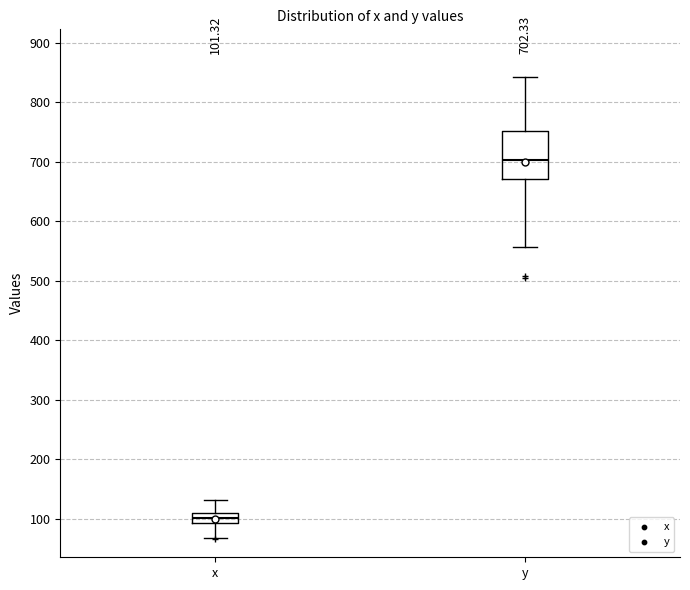

Comparing the boxes themselves (not the whiskers), which one is the tallest?

y